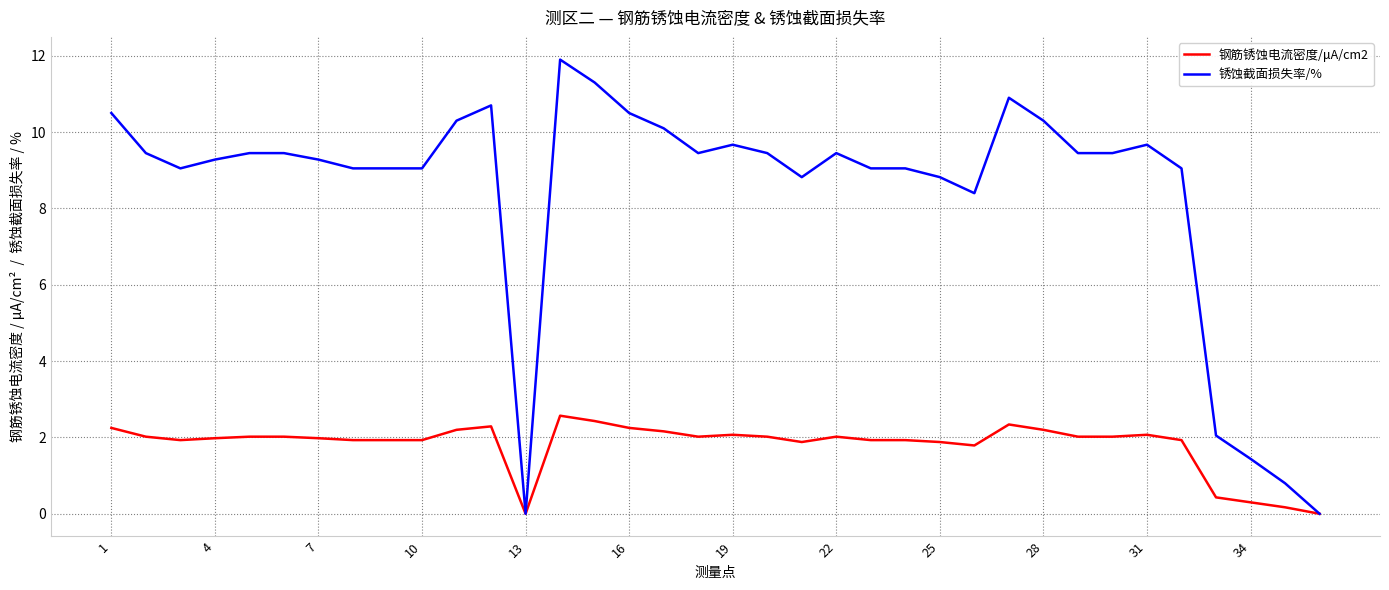

What is the greatest value displayed?

11.9